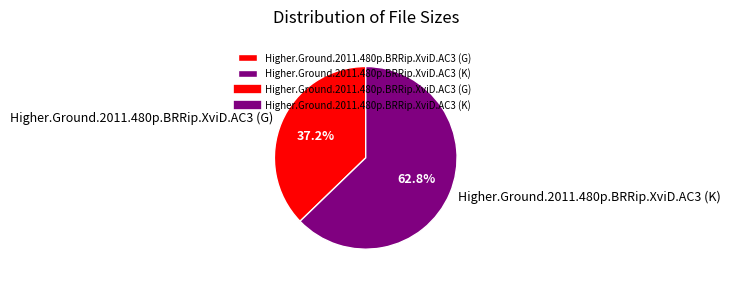

What percentage is NOT represented by Higher.Ground.2011.480p.BRRip.XviD.AC3 (K)?

37.2%